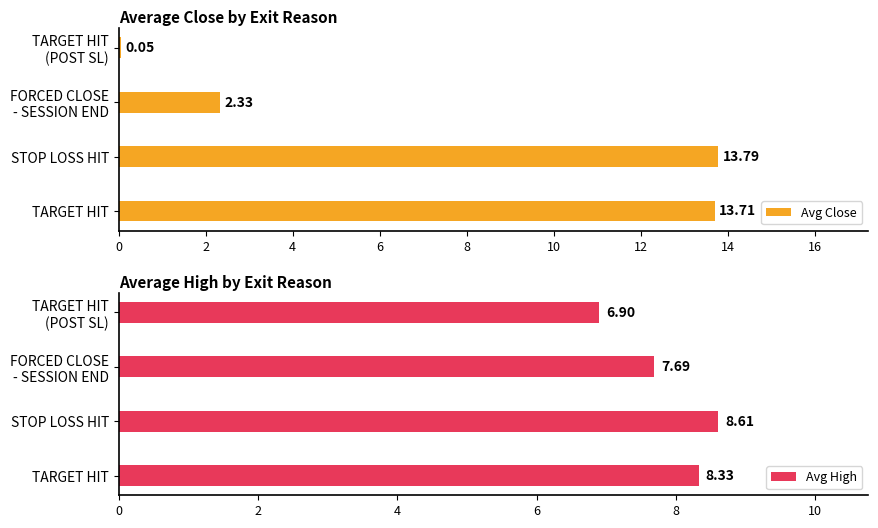

What are all the series names shown in the legend?

Avg Close, Avg High